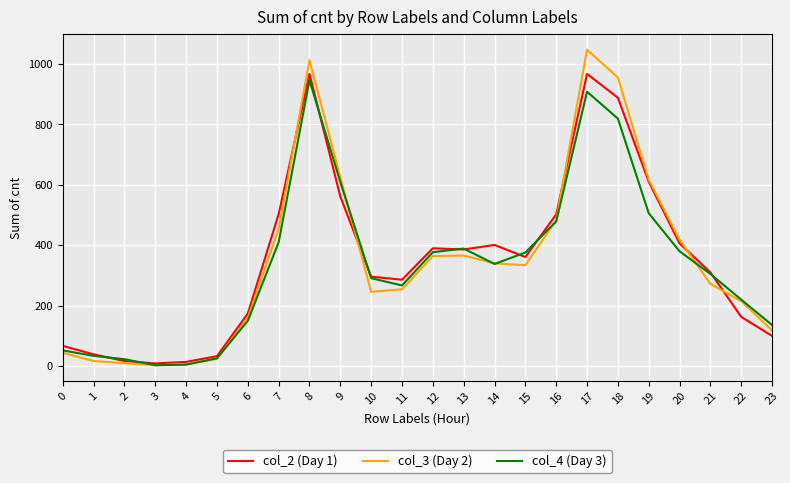

Is this an area chart (filled region under the line)?

No